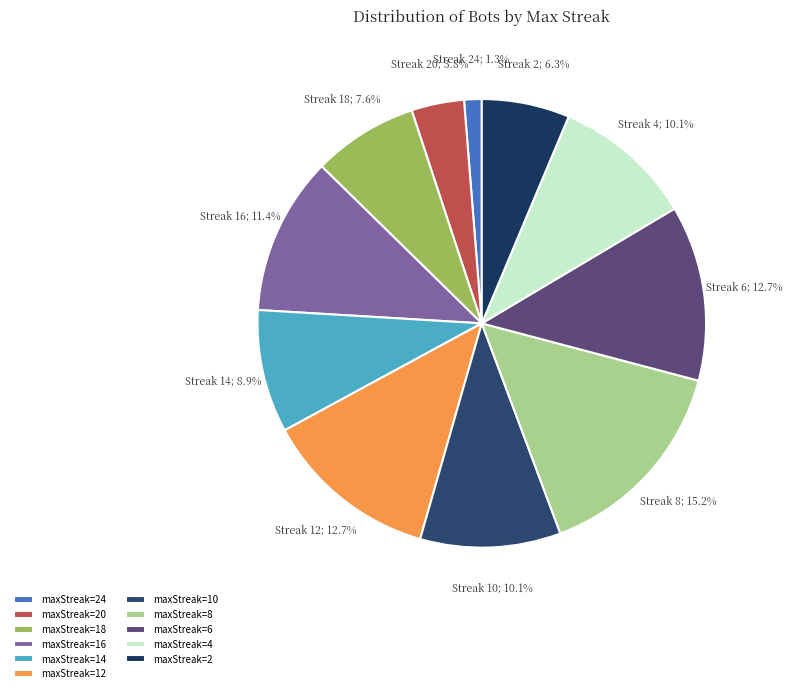

To the nearest percent, what is the average slice percentage?

9%